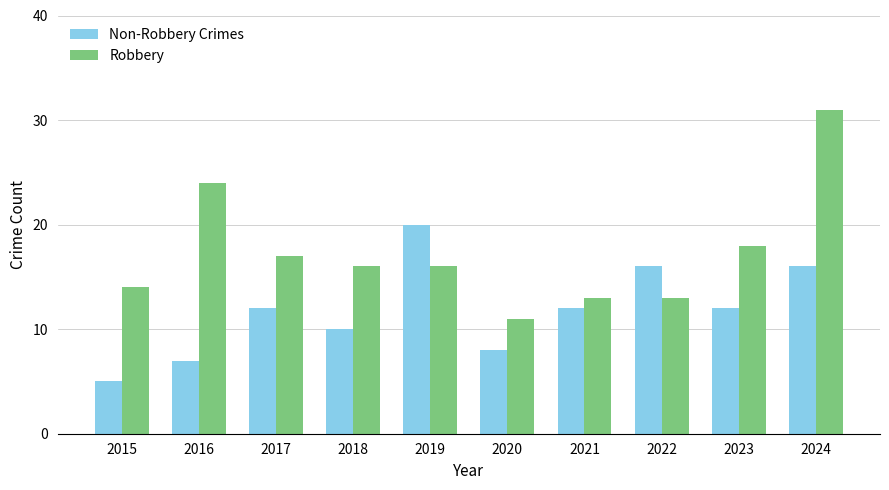

How many distinct data groups are displayed?

2